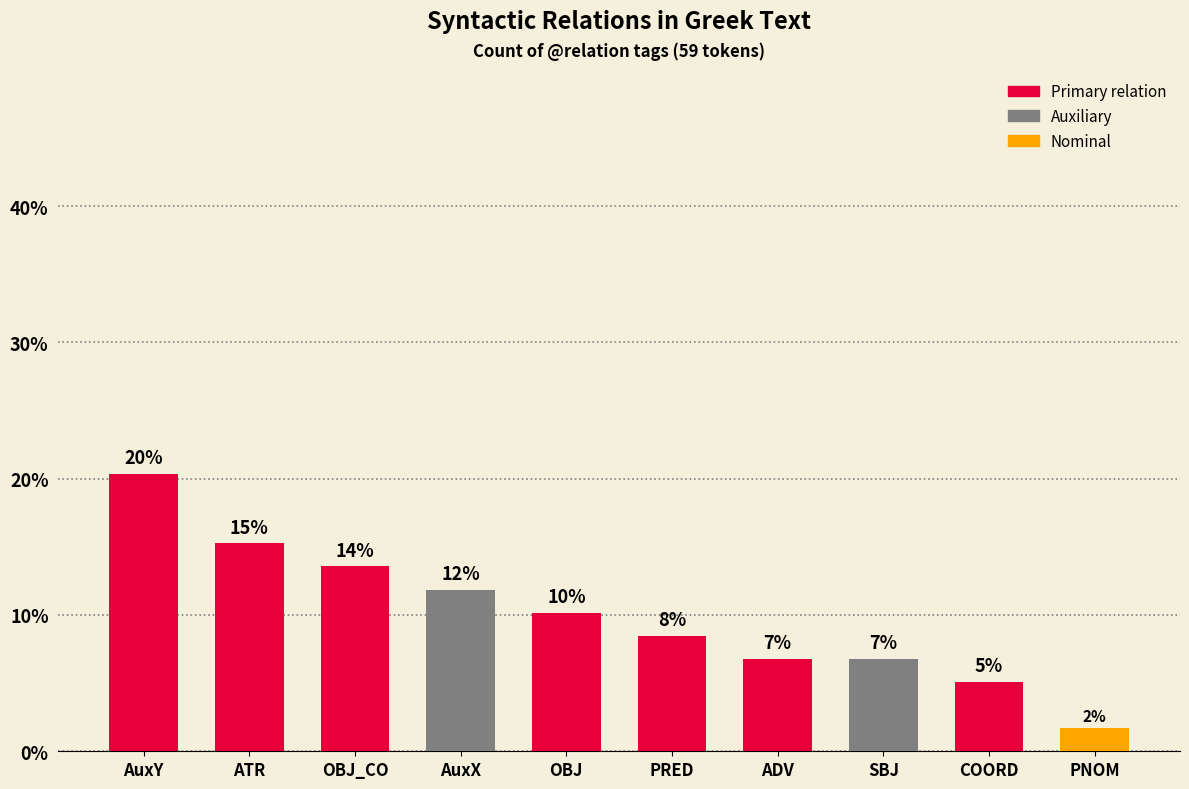

How many bars are there in total?

10